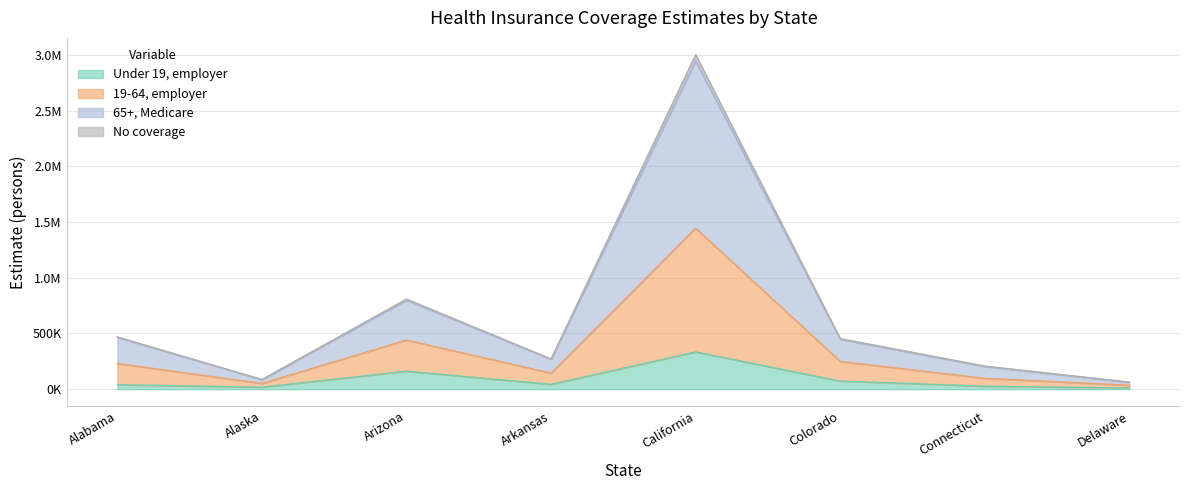

What is the difference between the highest and lowest values at Connecticut?

180283